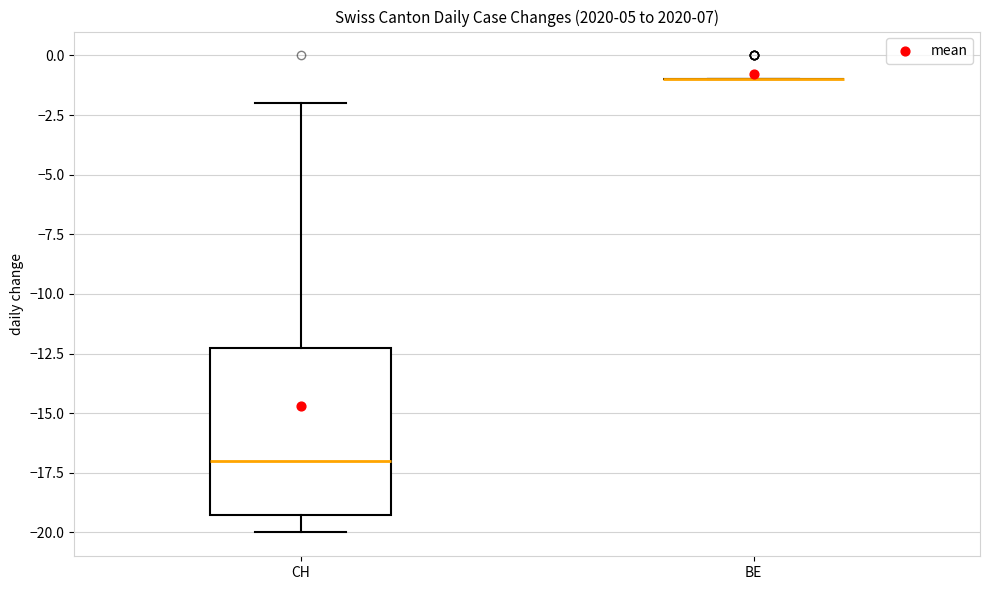

Reading left to right, transcribe this box plot: for each box, give where its median line is, the range the box spans, and where its two whiskers end, as read against the y-axis. The values are not printed on the chart, so give them approximately, as read against the axis.

CH: median -17, box -19 to -12, whiskers -20 to -2
BE: box collapsed to a line at -1, whiskers -1 to -1